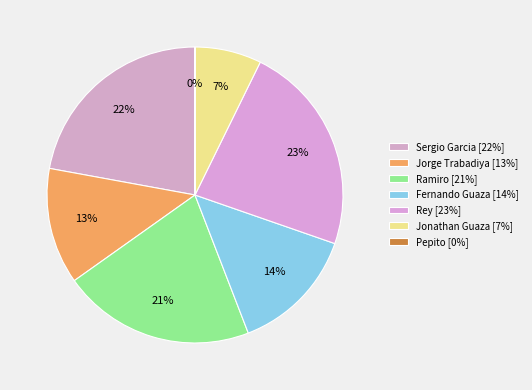

Which slice is the largest?

Rey